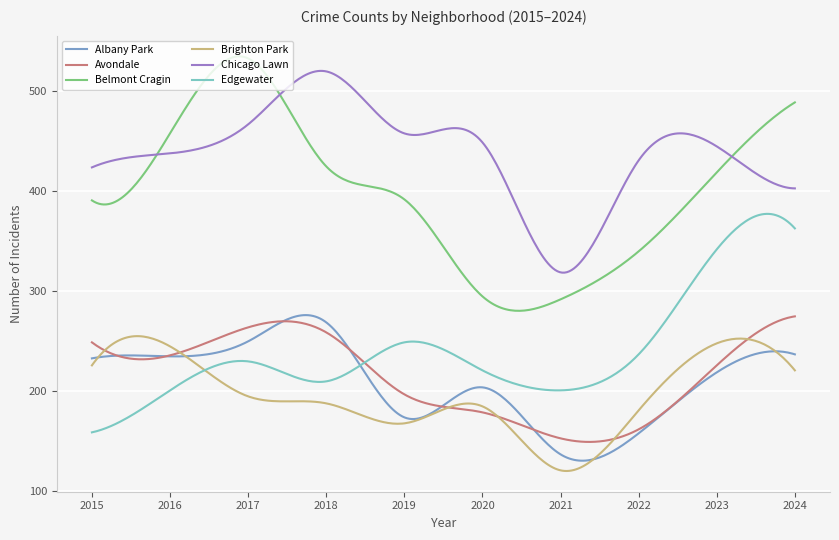

What is the difference between the maximum and second lowest values in the Brighton Park series?

134.8